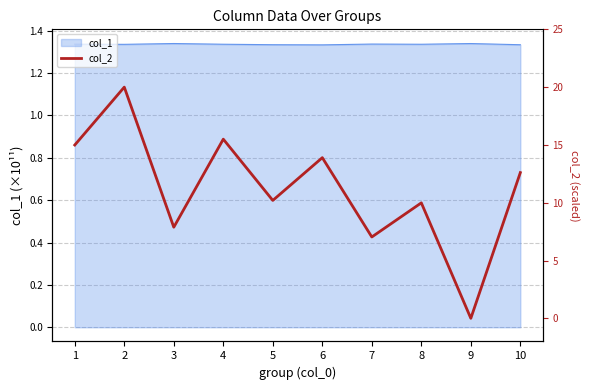

What is the change in value from 3 to 5?

+2.3